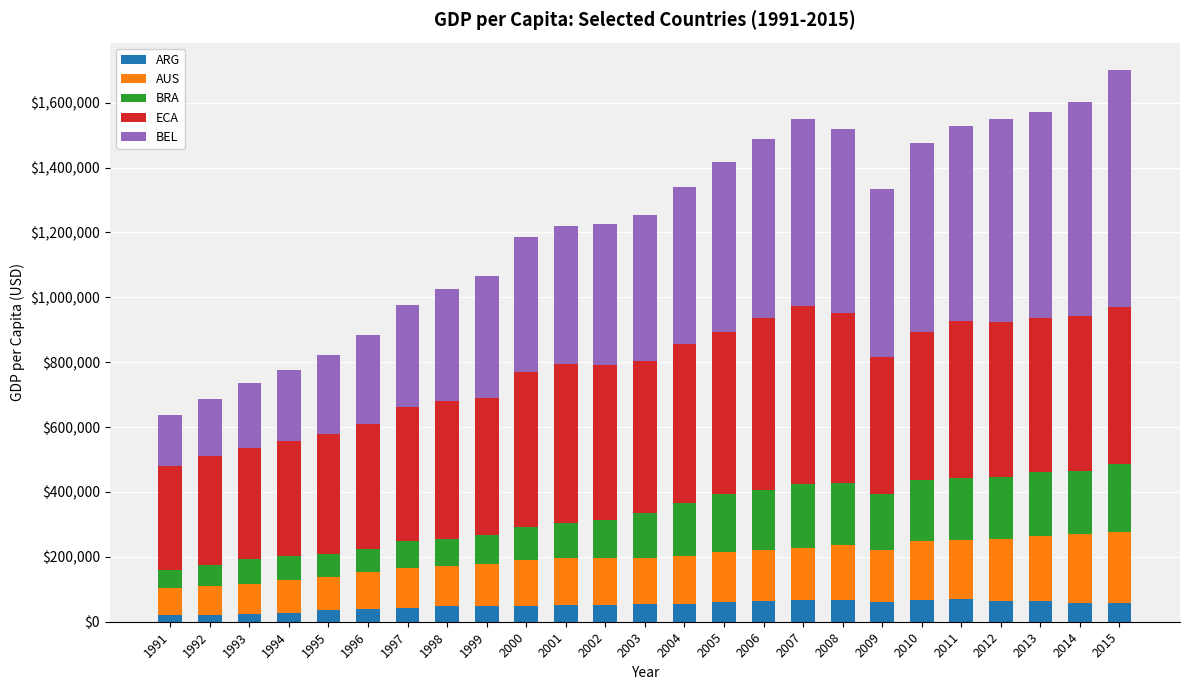

What is the sum of all ARG values?

1264521.8